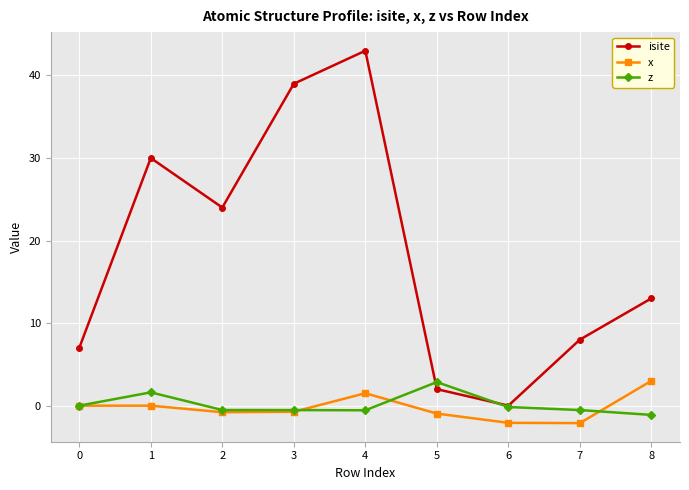

What is the value of the isite point at the 2nd from the left?

30.0